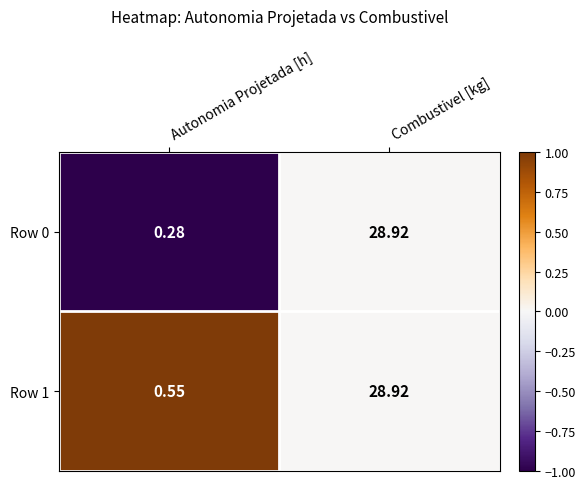

How many categories are shown in the chart?

2